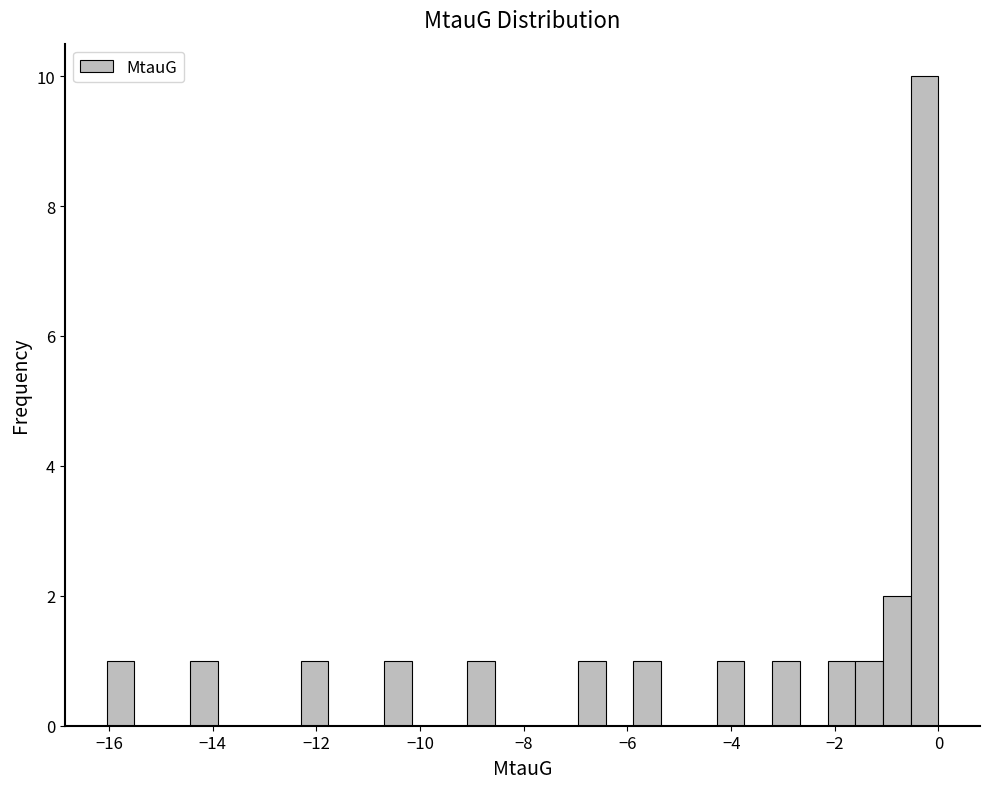

Around what value on the x-axis is the tallest bar? Give the approximate position of its centre, as read against the axis.

-0.2